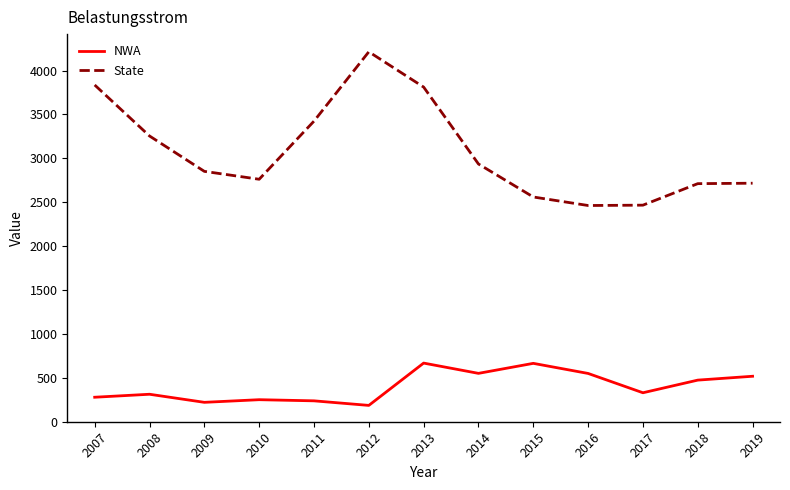

What is the difference between the maximum and minimum values in the State series?

1751